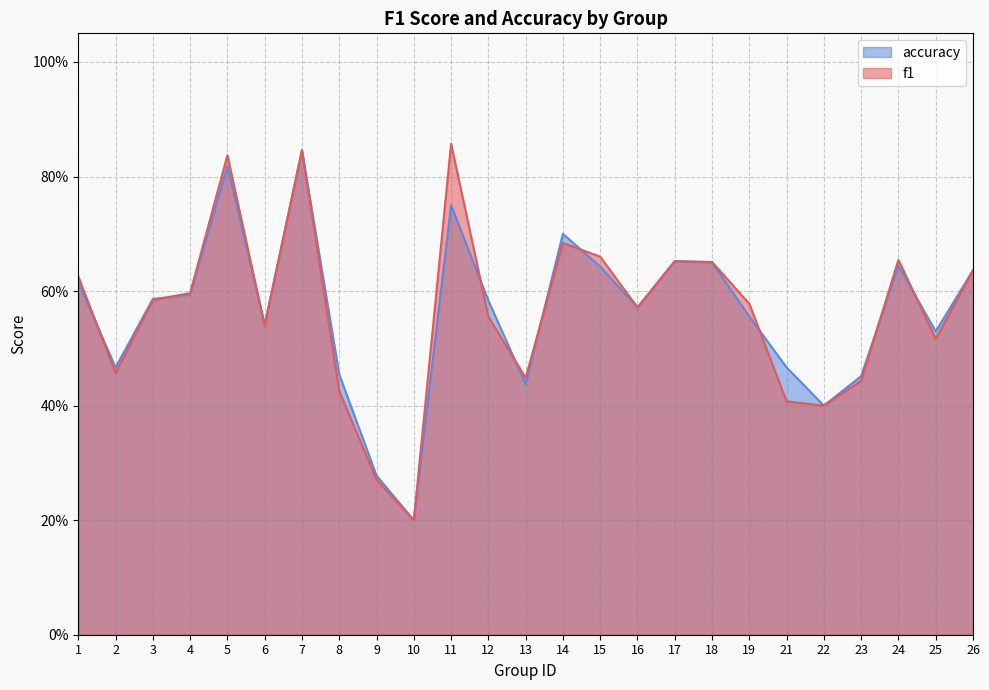

Which series has the largest total across all categories?

f1